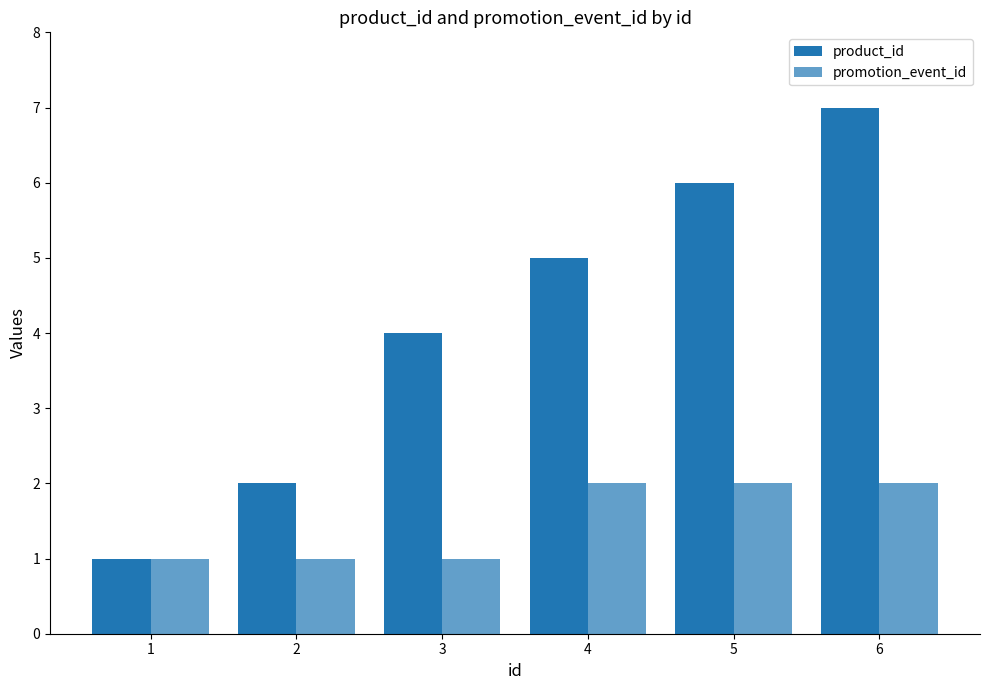

Which series has the largest range (max minus min)?

product_id